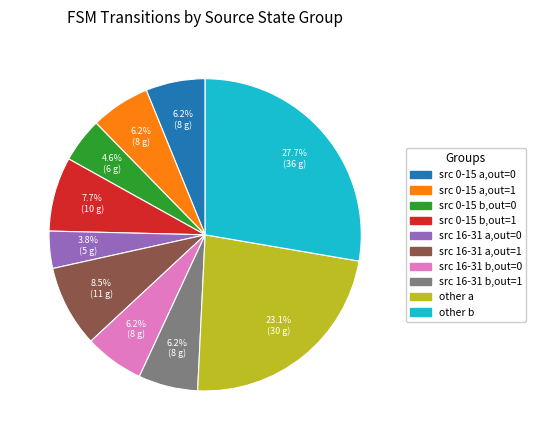

Approximately how many times larger is the value at src 0-15 b,out=1 compared to src 16-31 a,out=0?

2.0